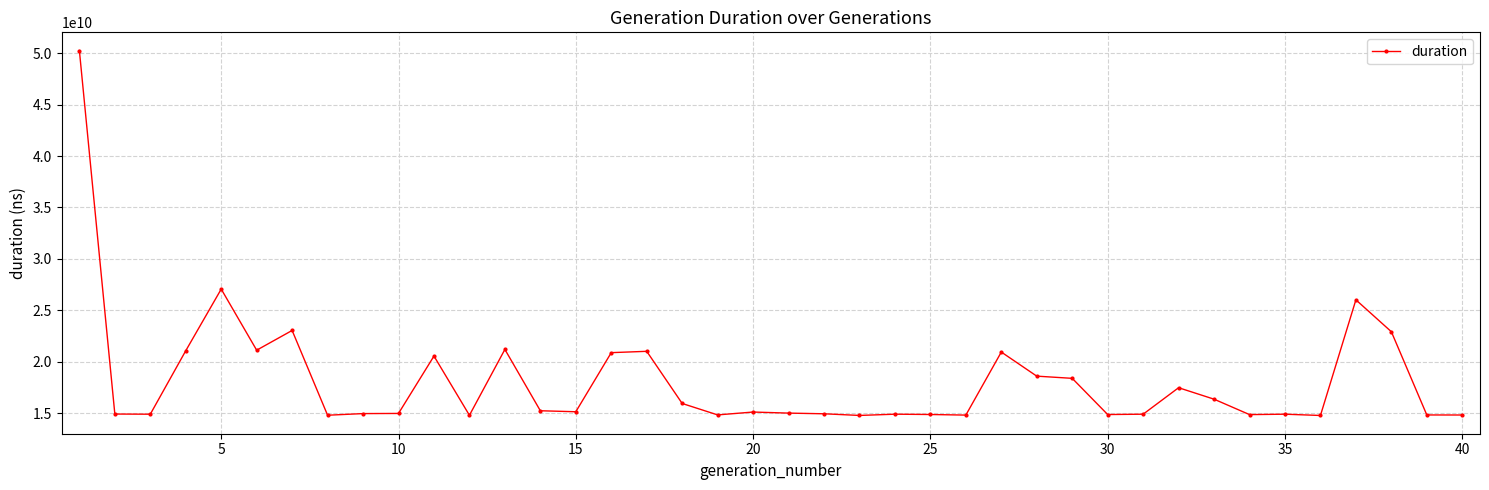

What is the difference between the second highest and minimum values?

12282413016